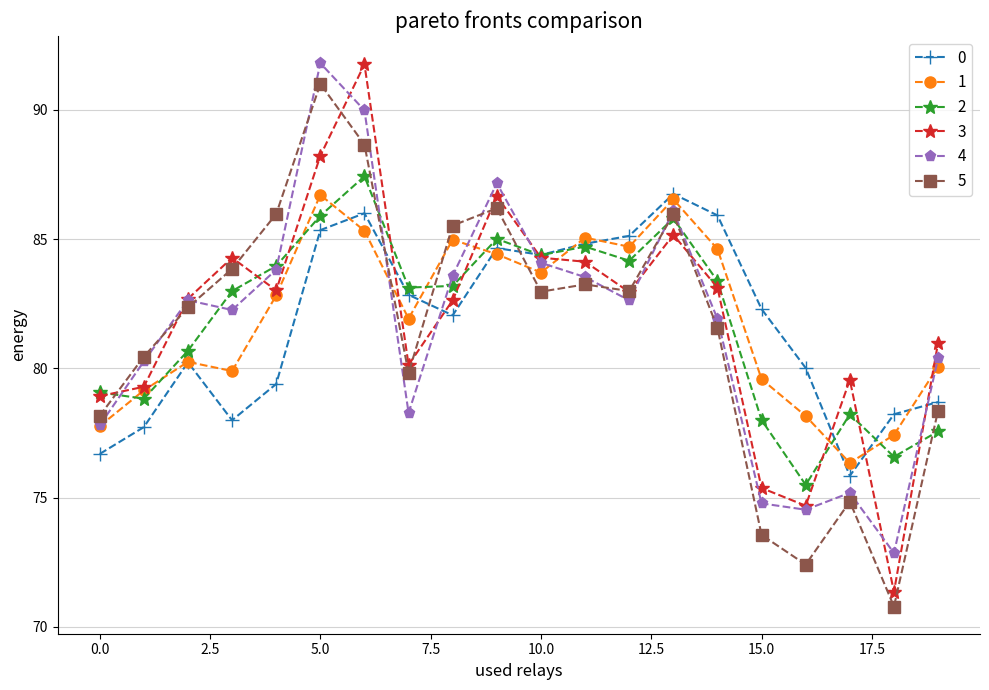

True or false: 0 has more than 0 points higher than both neighbors.

True